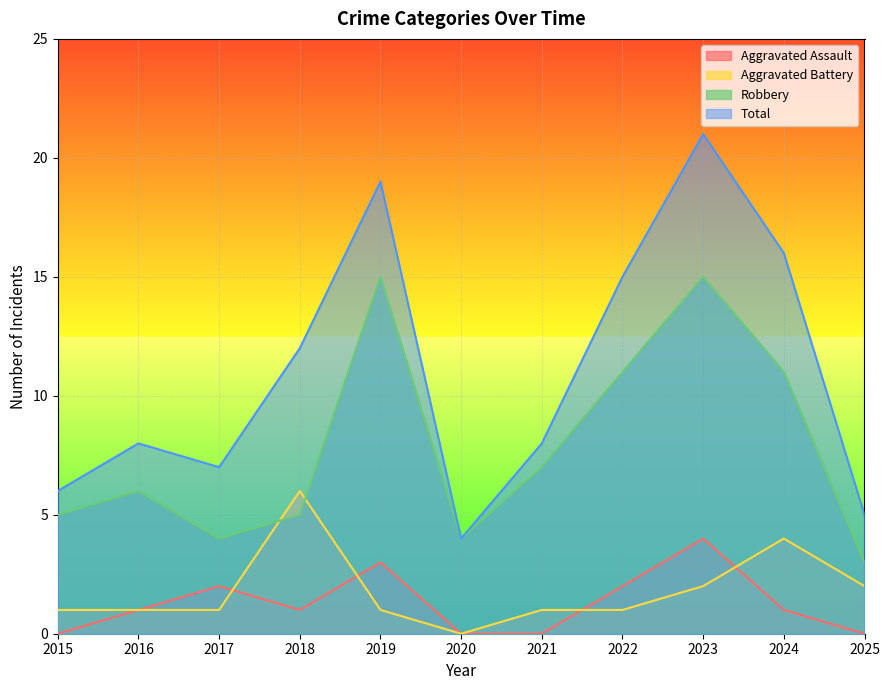

How many data points in Aggravated Assault are above 1?

4